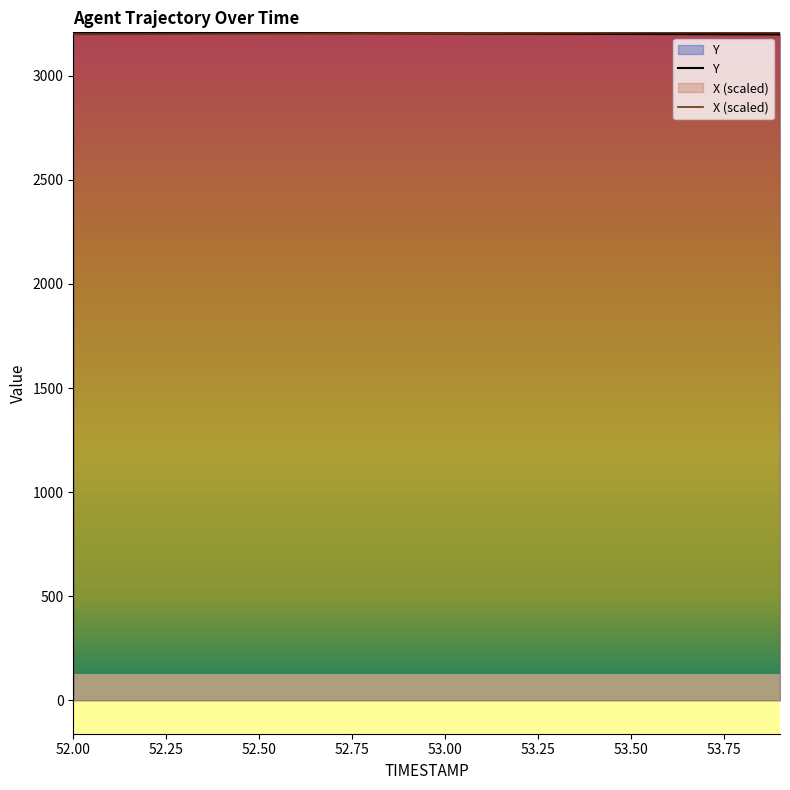

Reading left to right, what are all the values shown in this chart?

Y: 3208.2	3207.7	3207.2	3206.7	3206.2	3205.7	3205.2	3204.7	3204.2	3203.7	3203.2	3202.7	3202.2	3201.7	3201.2	3200.7	3200.2	3199.7	3199.2	3198.6
X (scaled): 3198.6	3199.2	3199.8	3200.4	3200.9	3201.5	3202.0	3202.5	3203.1	3203.6	3204.1	3204.6	3205.0	3205.5	3206.0	3206.5	3206.9	3207.4	3207.8	3208.2